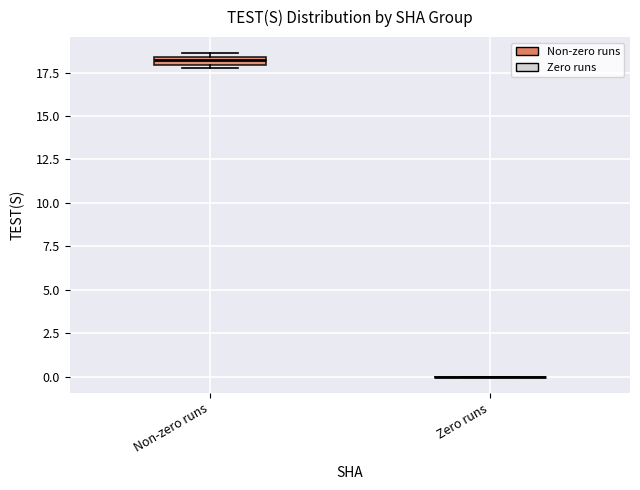

Where is the upper edge of the box for Non-zero runs on the y-axis? The values are not printed on the chart, so give them approximately, as read against the axis.

18.5